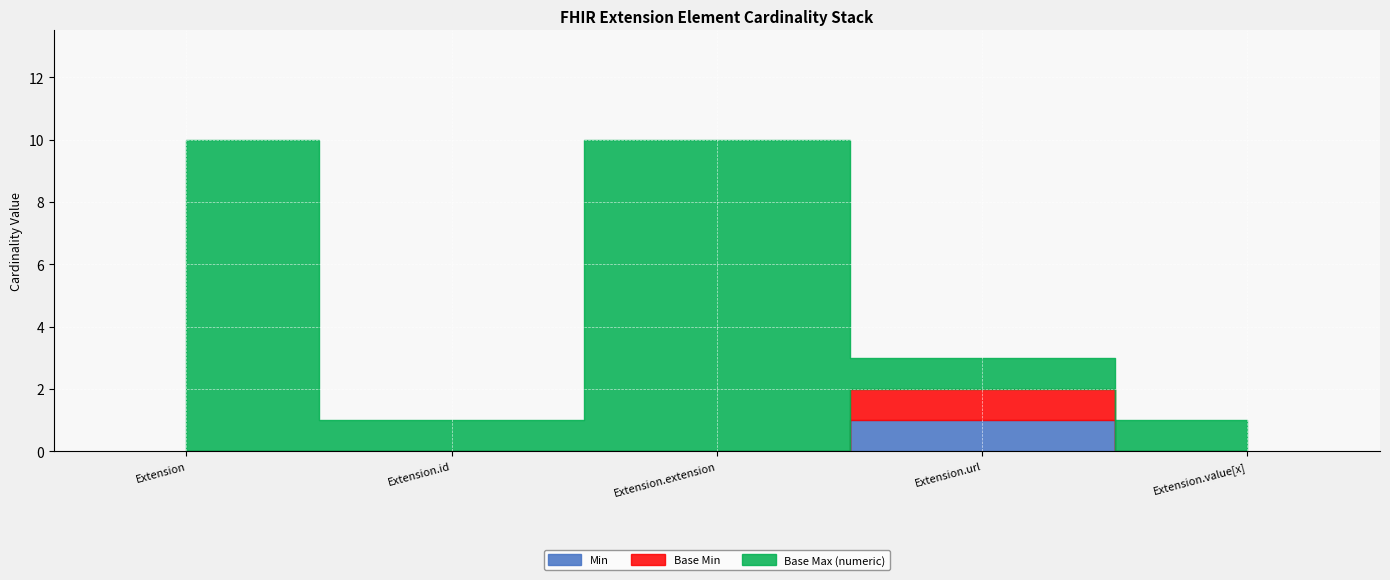

The value of Base Min at Extension.id is 0. True or false?

False